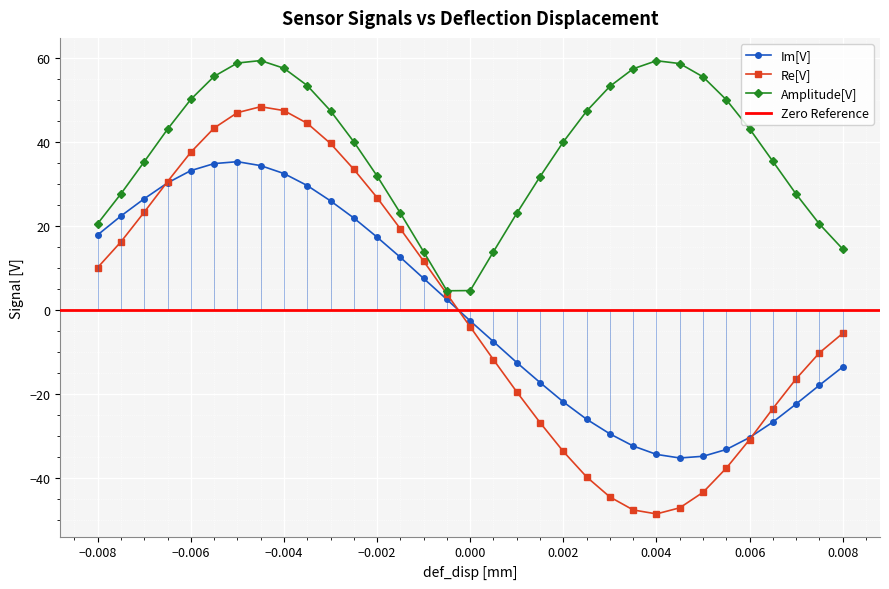

Rank the series at -0.0045 from highest to lowest value.

Amplitude[V], Re[V], Im[V]